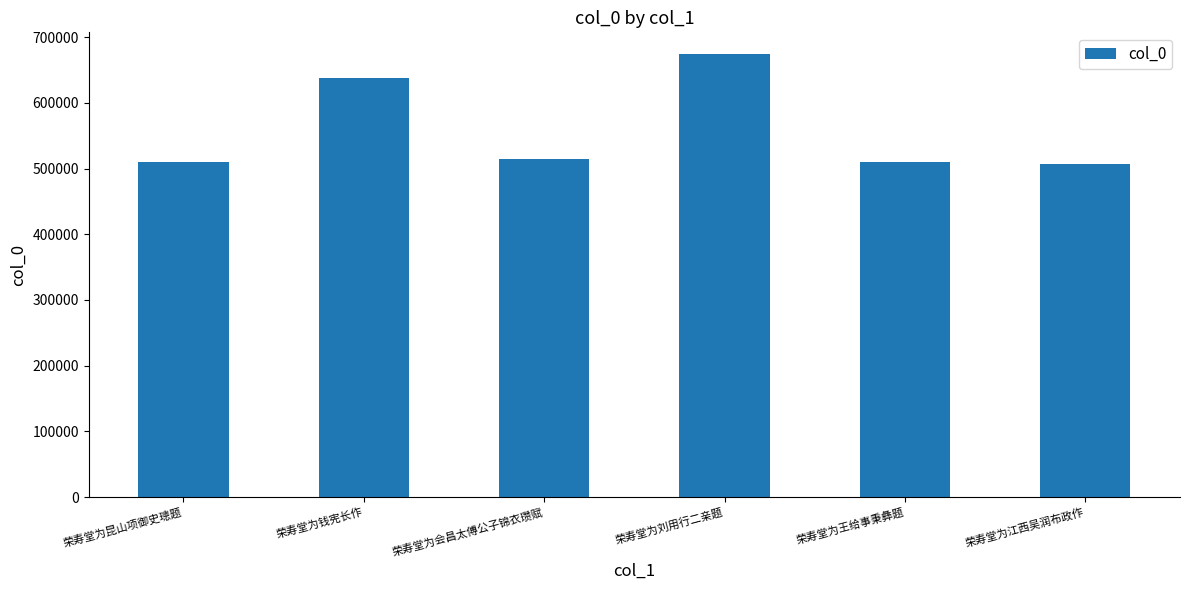

True or false: the data shows 673651 at 荣寿堂为刘用行二亲题.

True